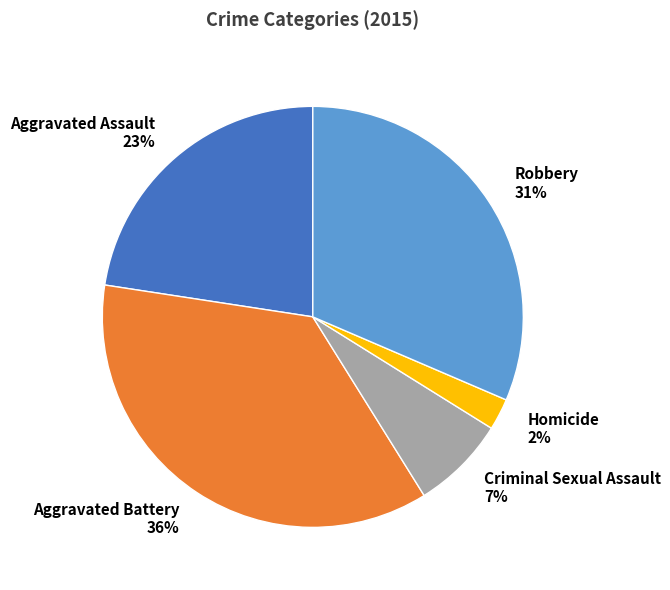

Approximately how many times larger is the value at Aggravated Battery 36% compared to Robbery 31%?

1.2